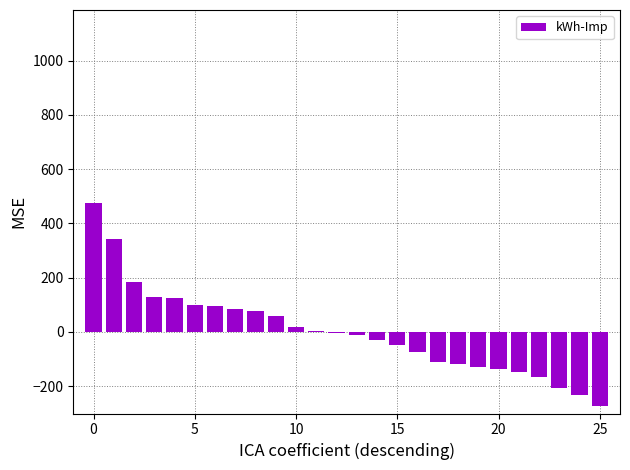

What is the maximum value shown in the chart?

474.5